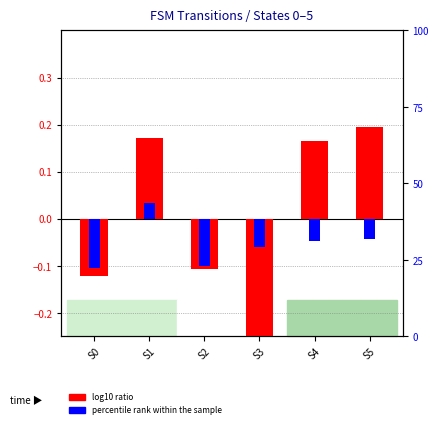

What is the smallest value displayed?

-0.3